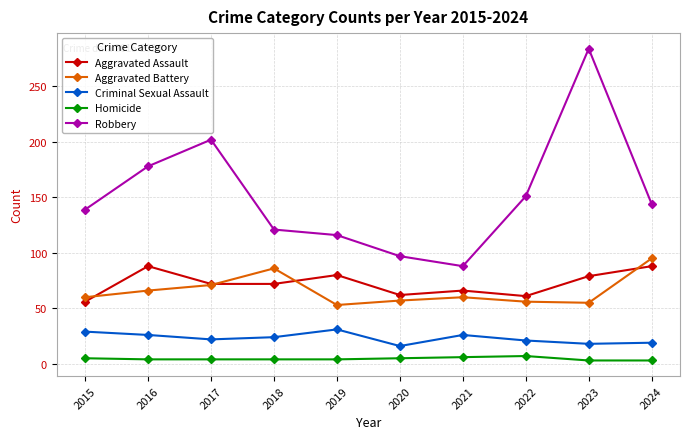

Where is the first local minimum for Robbery?

2021